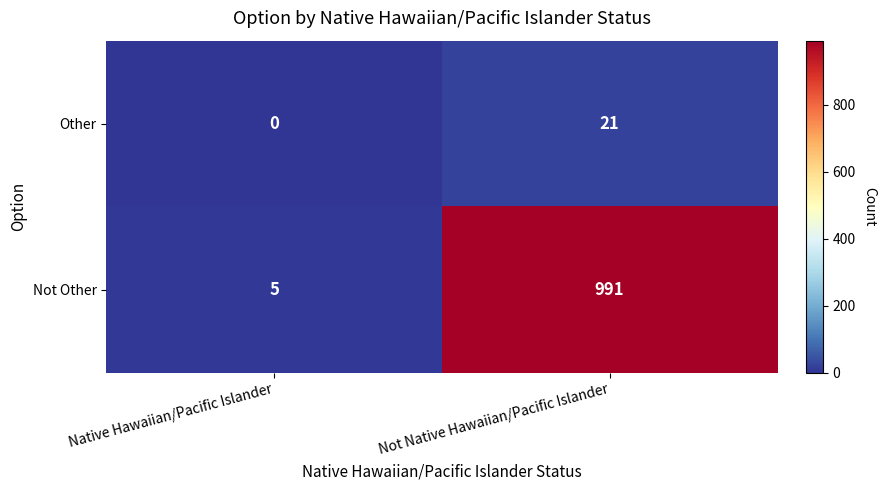

At which category does the chart reach its peak across all series?

Not Native Hawaiian/Pacific Islander